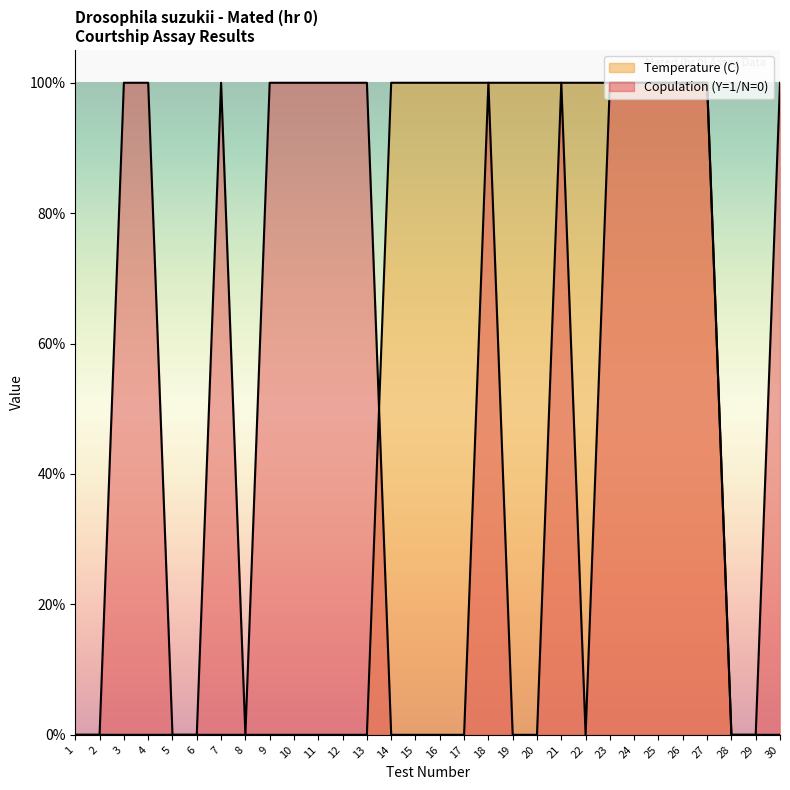

What value does the Temperature (C) series have at 23?

1